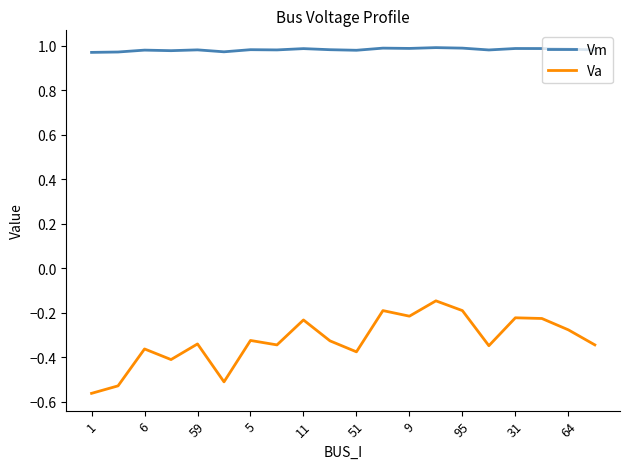

True or false: Va and Vm cross at least once.

False